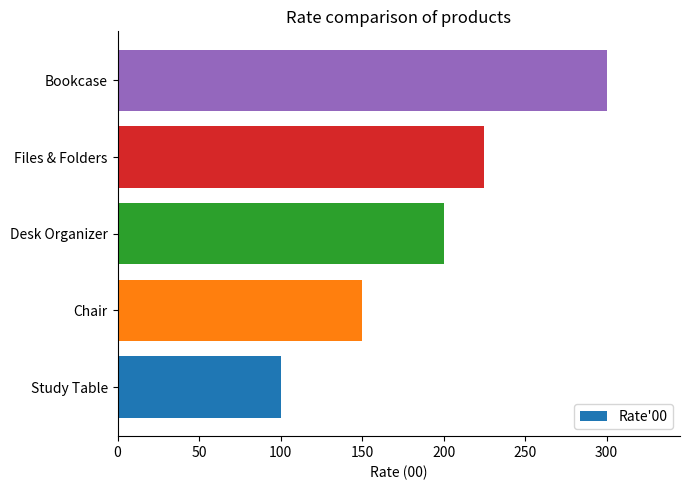

Reading bottom to top, extract all data points from this chart.

100	150	200	225	300